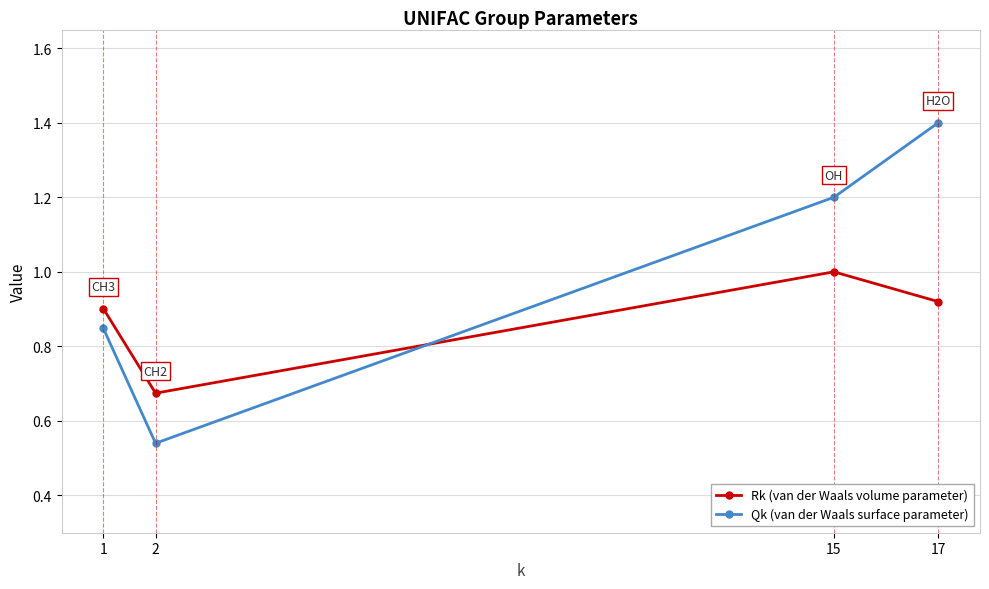

What is the approximate value of Qk (van der Waals surface parameter) at 17?

1.4